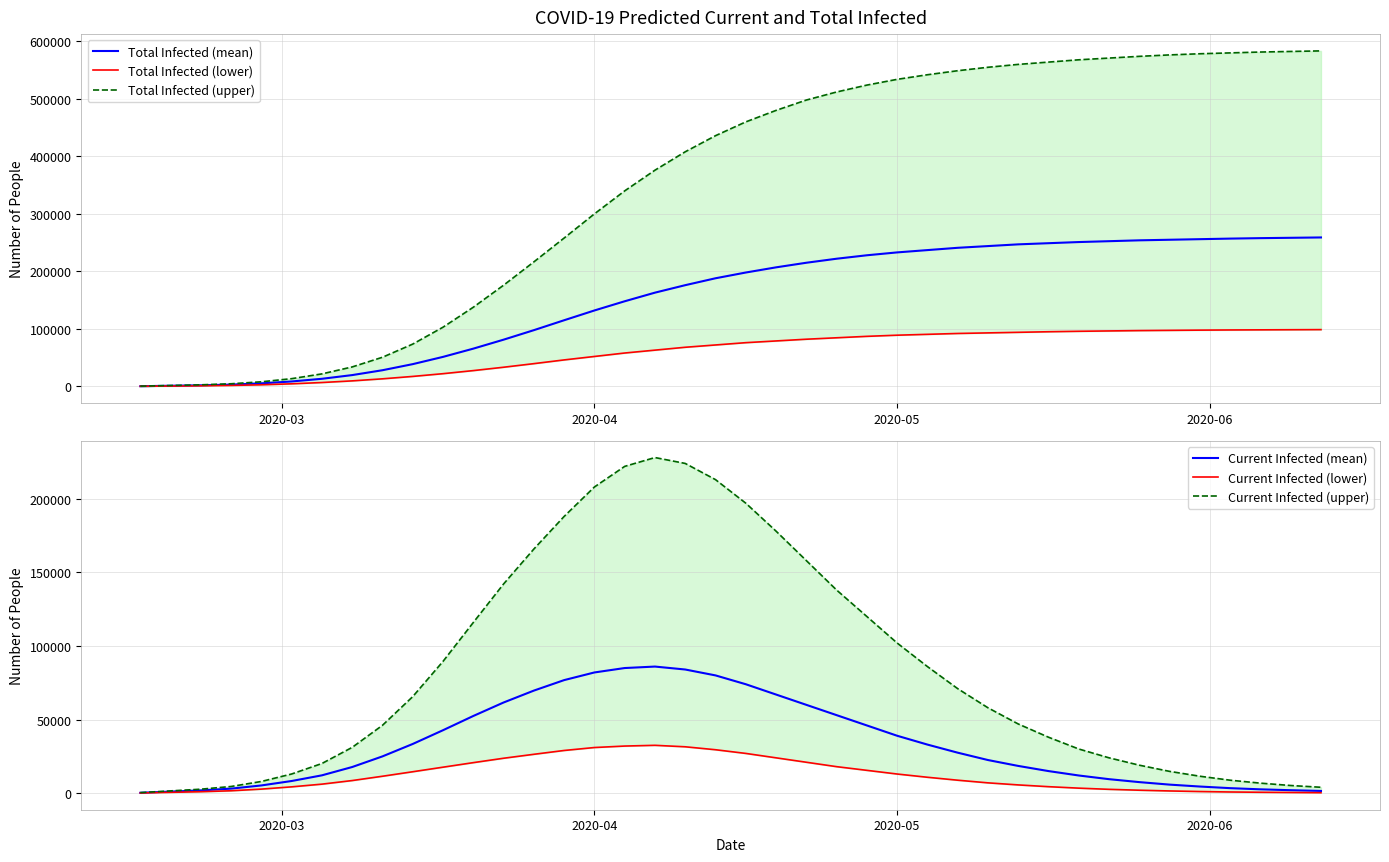

How many lines are shown in the chart?

6